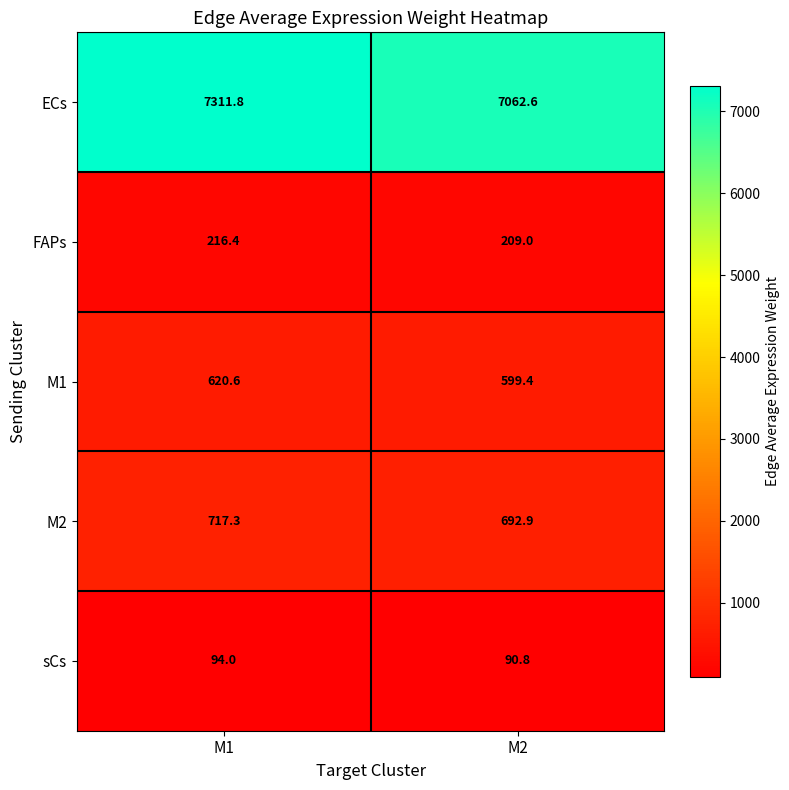

What is the sum of the sCs values at M1 and M2?

184.8